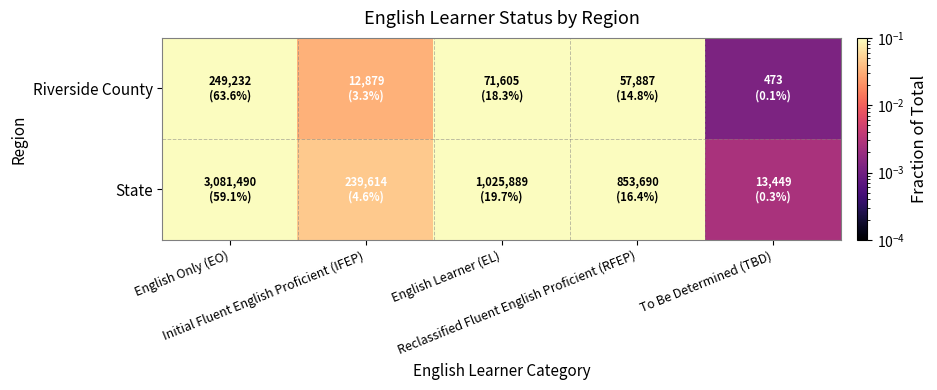

Between English Only (EO) and To Be Determined (TBD), which series saw the biggest shift?

Riverside County